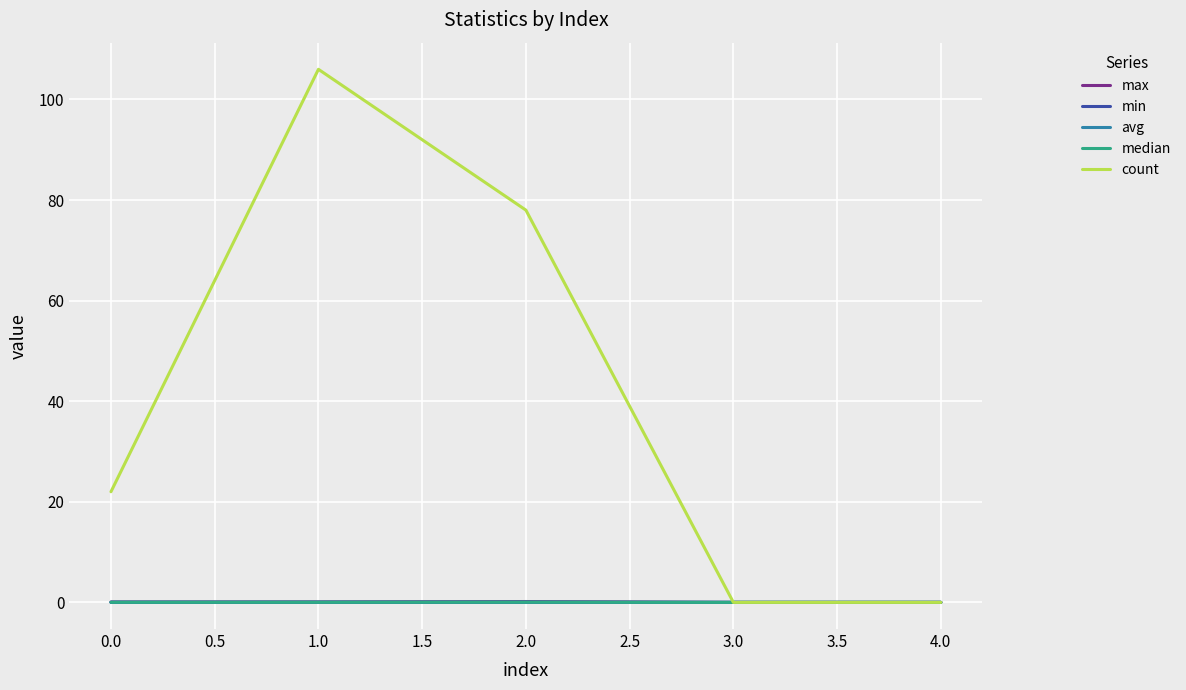

What is the greatest value displayed?

106.0